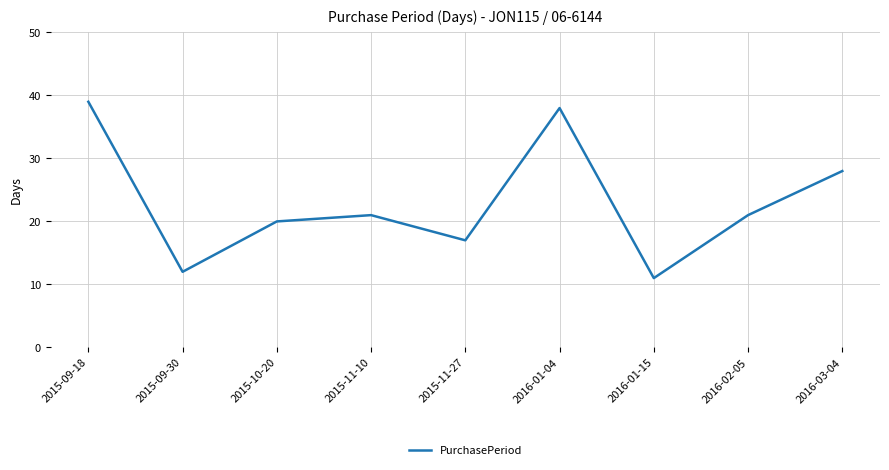

Where is the data nearest to the value 25?

2016-03-04